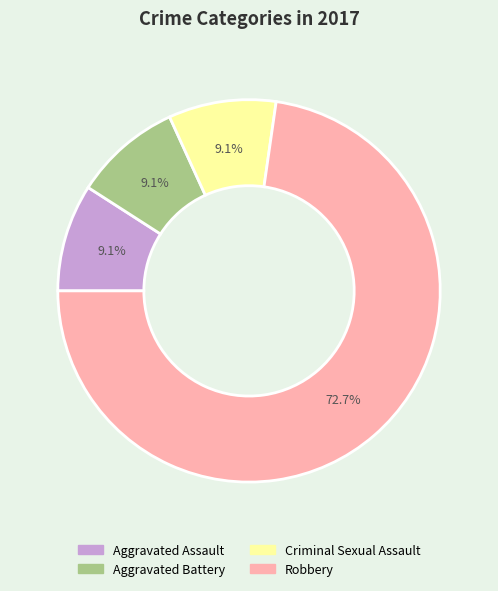

Which category accounts for the majority?

Robbery